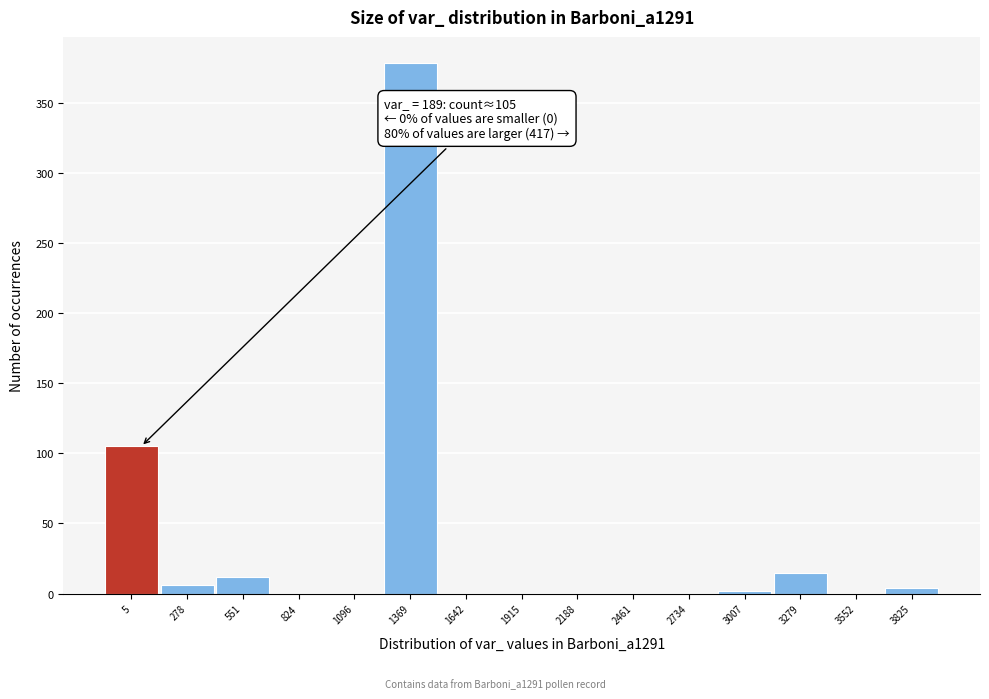

Reading left to right, transcribe all the data shown in this chart.

5=105	278=6	551=12	824=0	1096=0	1369=378	1642=0	1915=0	2188=0	2461=0	2734=0	3007=2	3279=15	3552=0	3825=4